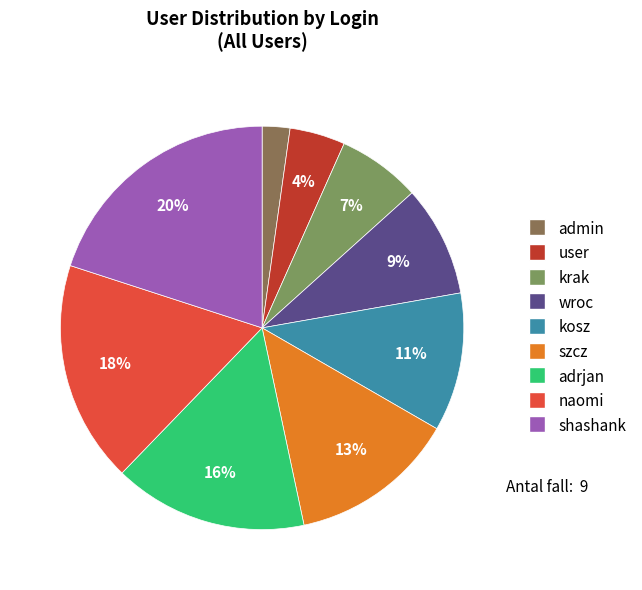

Rank the categories by value from lowest to highest.

admin, user, krak, wroc, kosz, szcz, adrjan, naomi, shashank